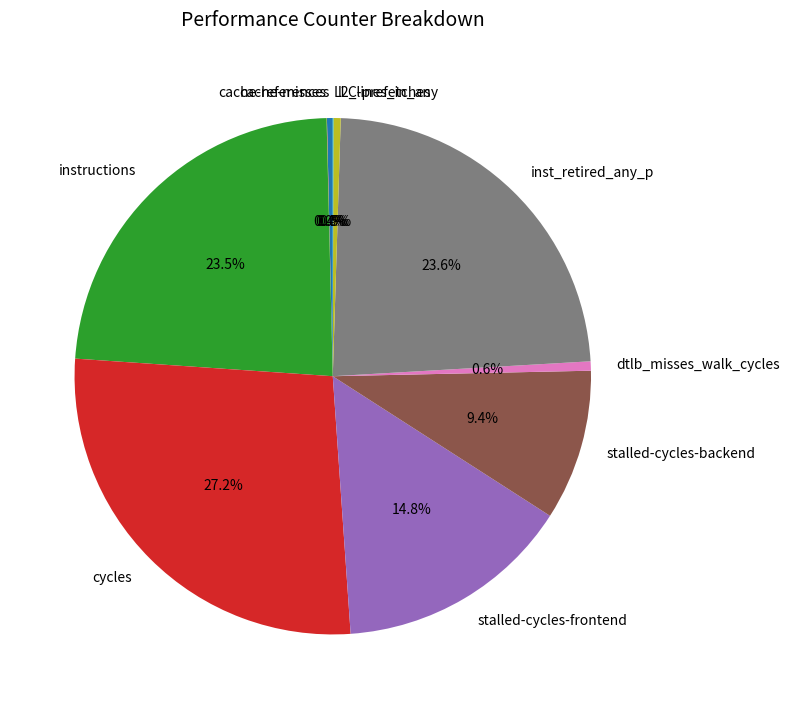

Is there any slice that represents more than half of the pie?

No